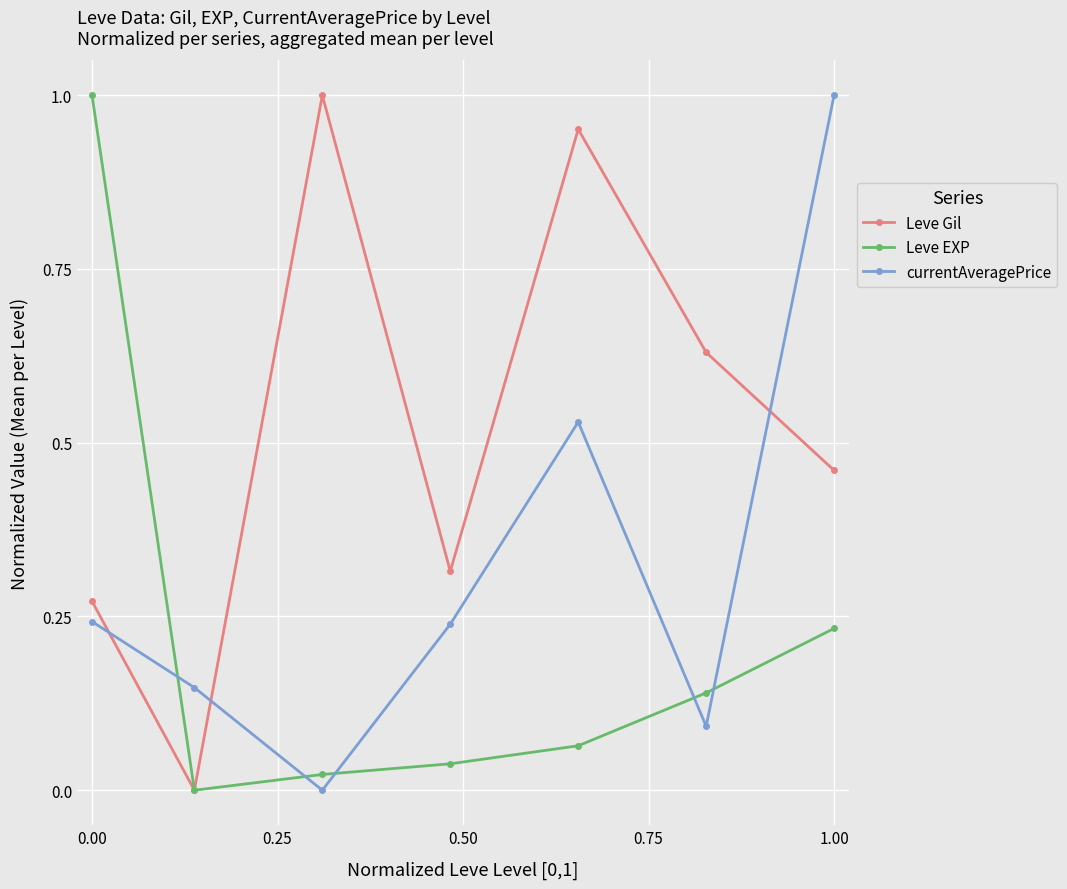

True or false: Leve Gil and currentAveragePrice cross at least once.

True